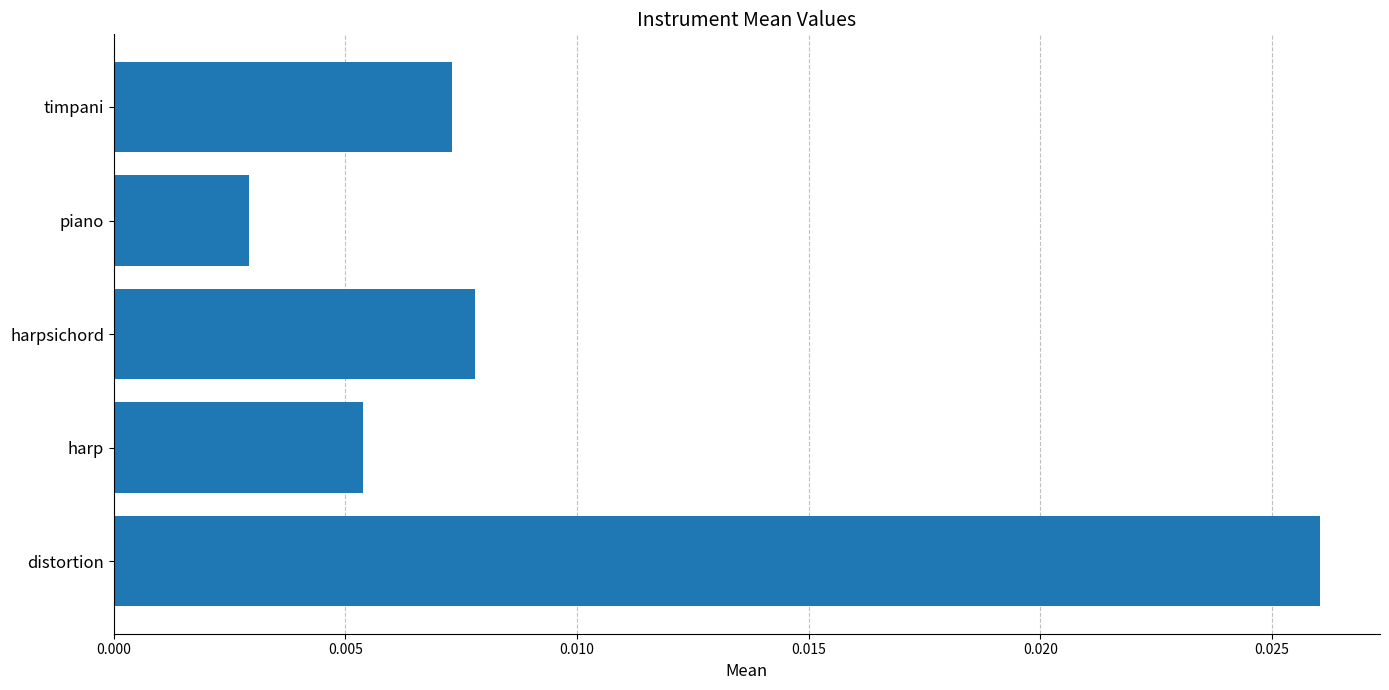

Between harp and distortion, which is larger?

distortion